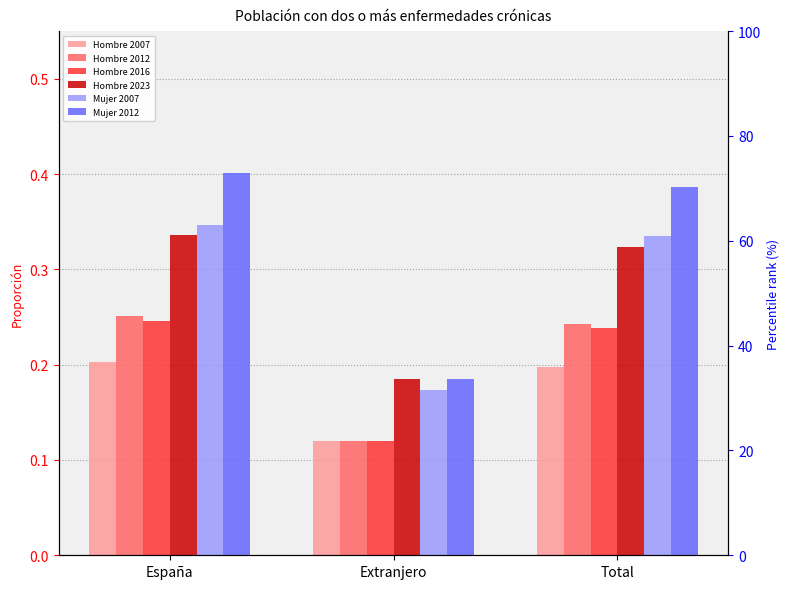

At which category is the sum across all series the highest?

España